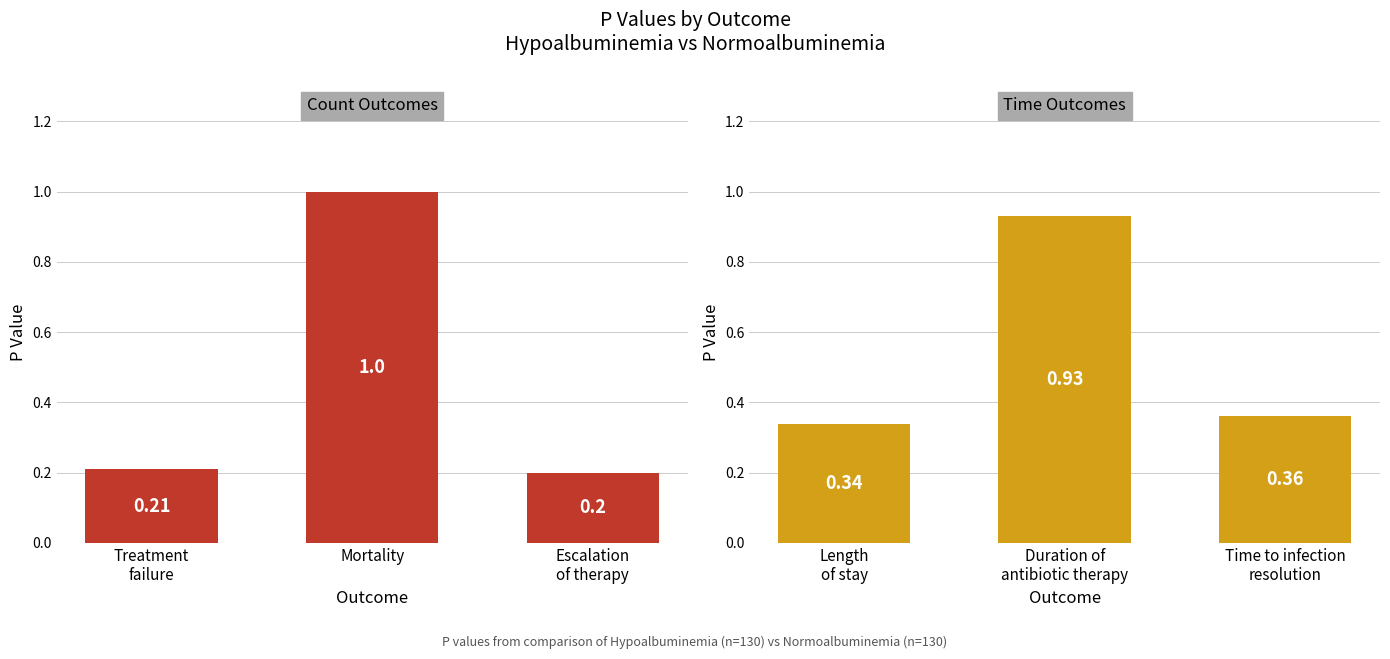

What is the label of the 3rd bar from the right?

Length of stay